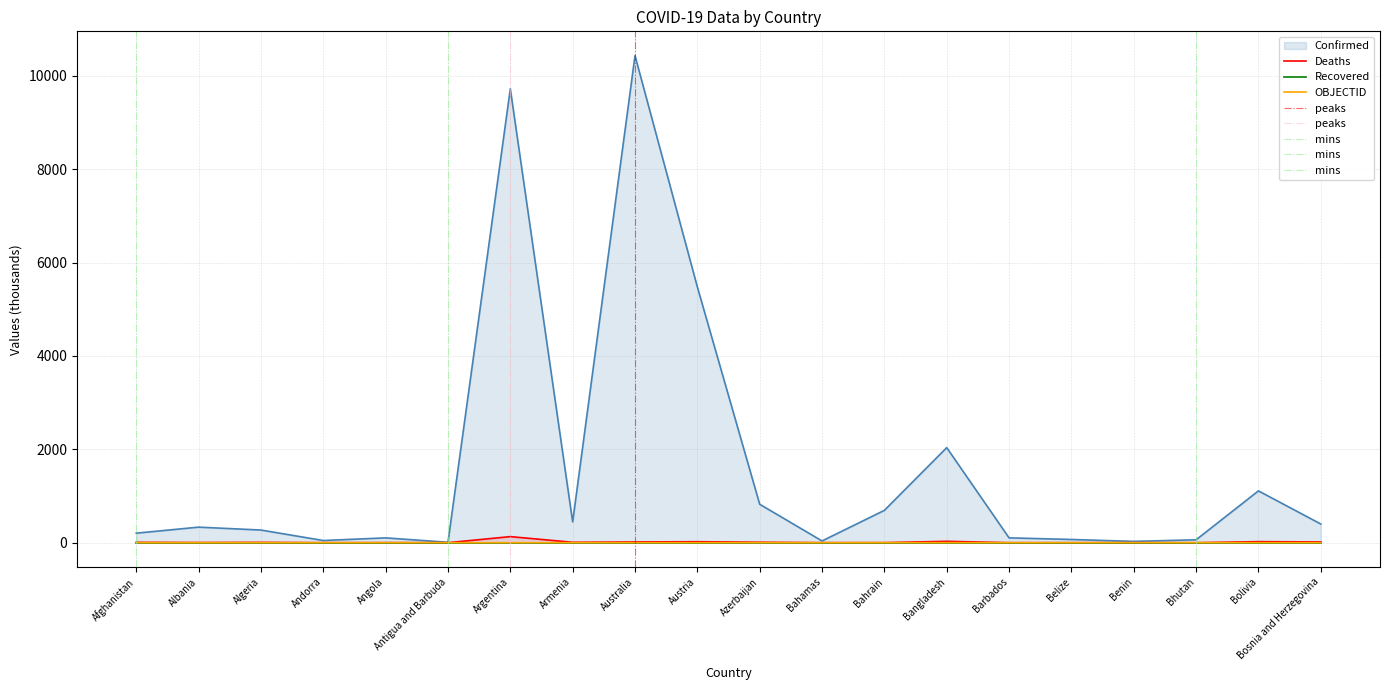

The value of OBJECTID at Belize is 0.0. True or false?

True